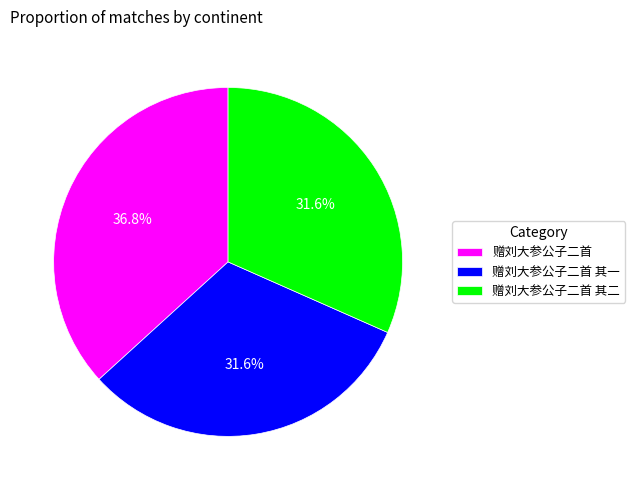

True or false: 赠刘大参公子二首 accounts for 37% of the total.

True